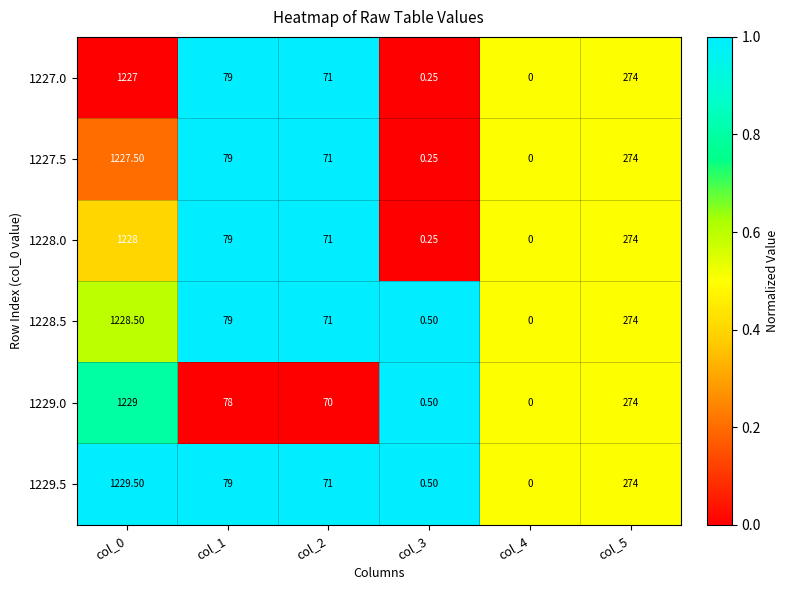

Is the value of 1228.0 at col_0 greater than the value of 1229.0 at col_4?

Yes